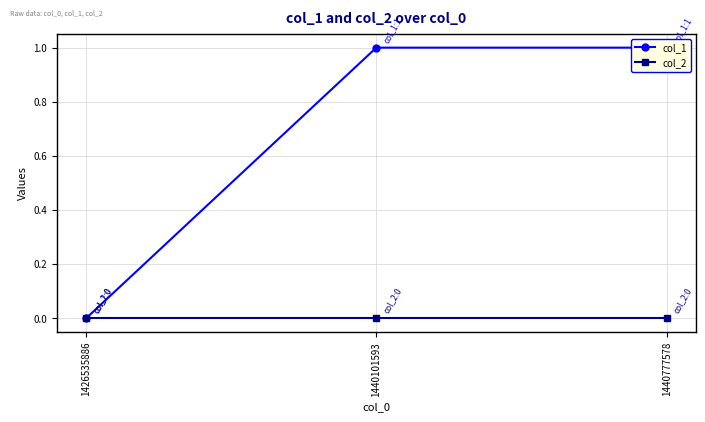

List the series in order of their overall mean, lowest first.

col_2, col_1